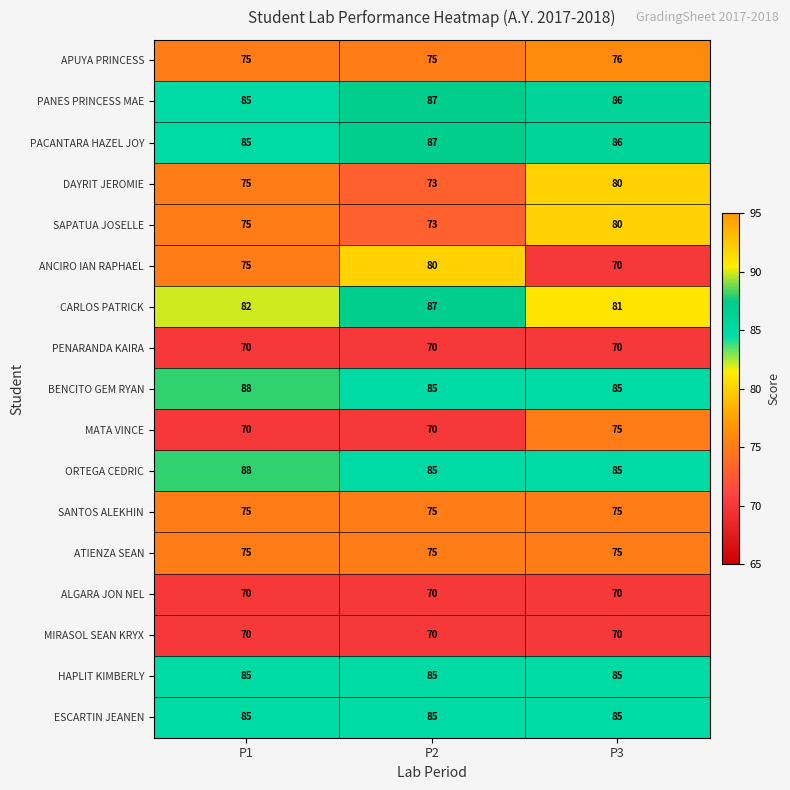

What is the approximate value of MATA VINCE at P3?

75